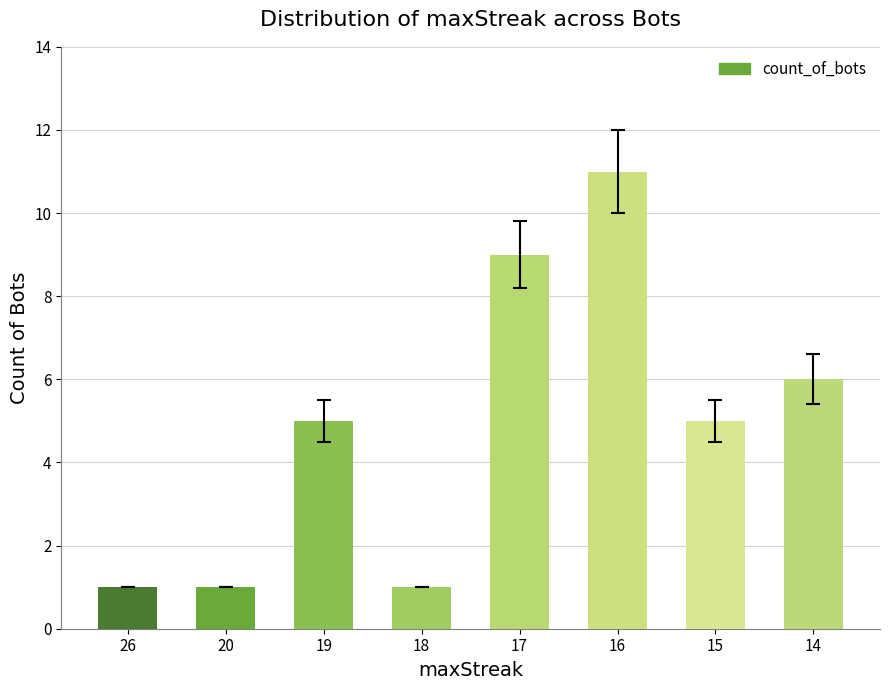

What is the approximate value at 16?

11